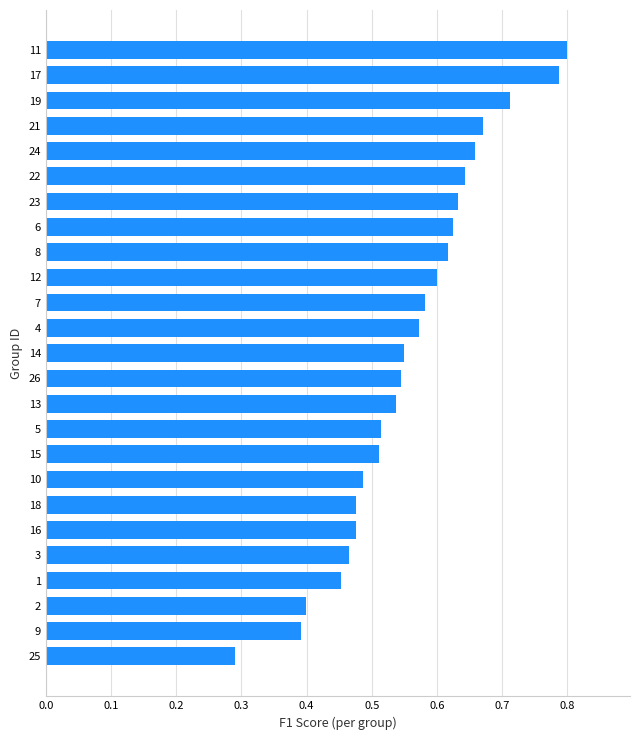

At which category does the chart reach its peak across all series?

11